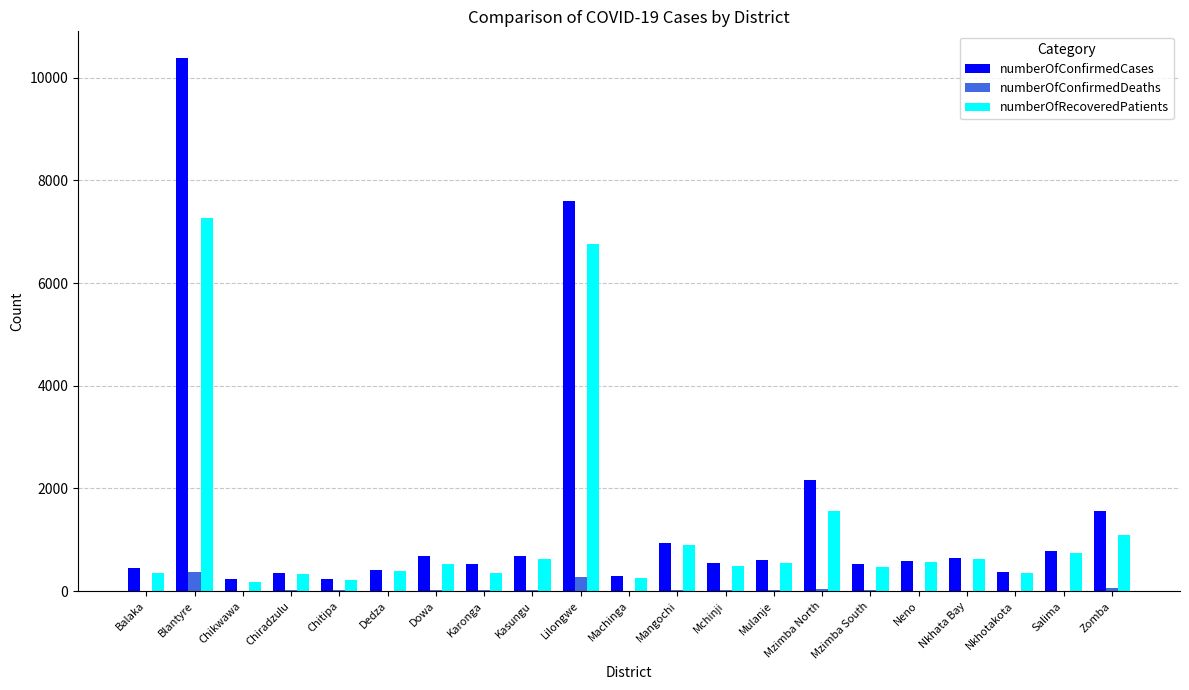

What is the difference between the numberOfConfirmedDeaths values at Lilongwe and Blantyre?

99